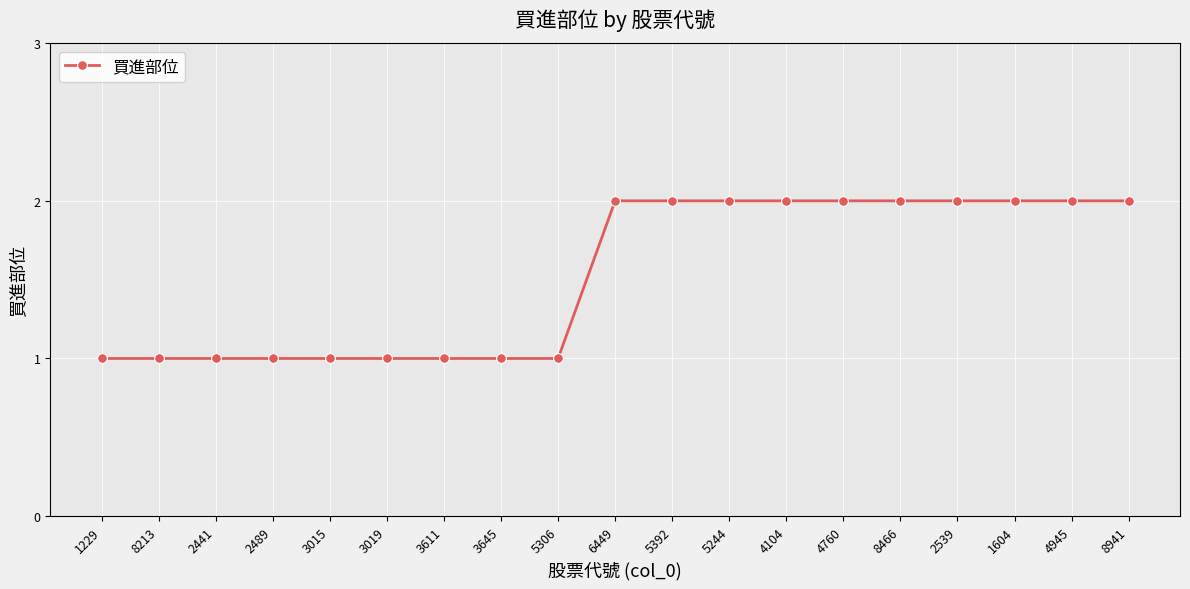

The chart shows a value of 1 at 3611. True or false?

True